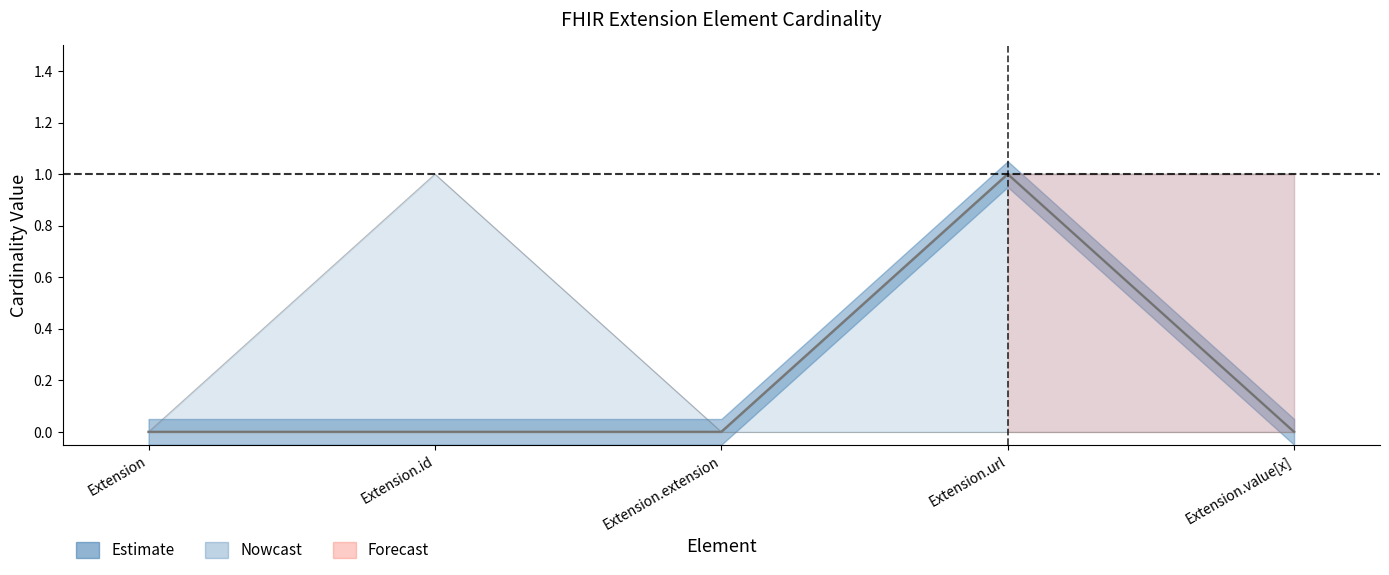

List the labels in order of value, largest first.

Extension.url, Extension, Extension.id, Extension.extension, Extension.value[x]